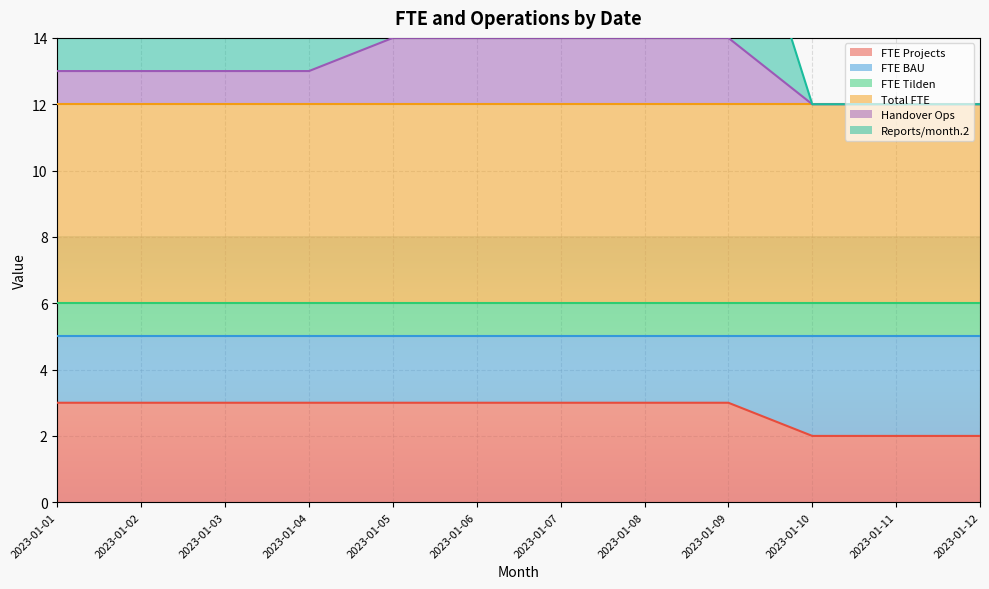

Count the Reports/month.2 values in the range 16 to 20.

9